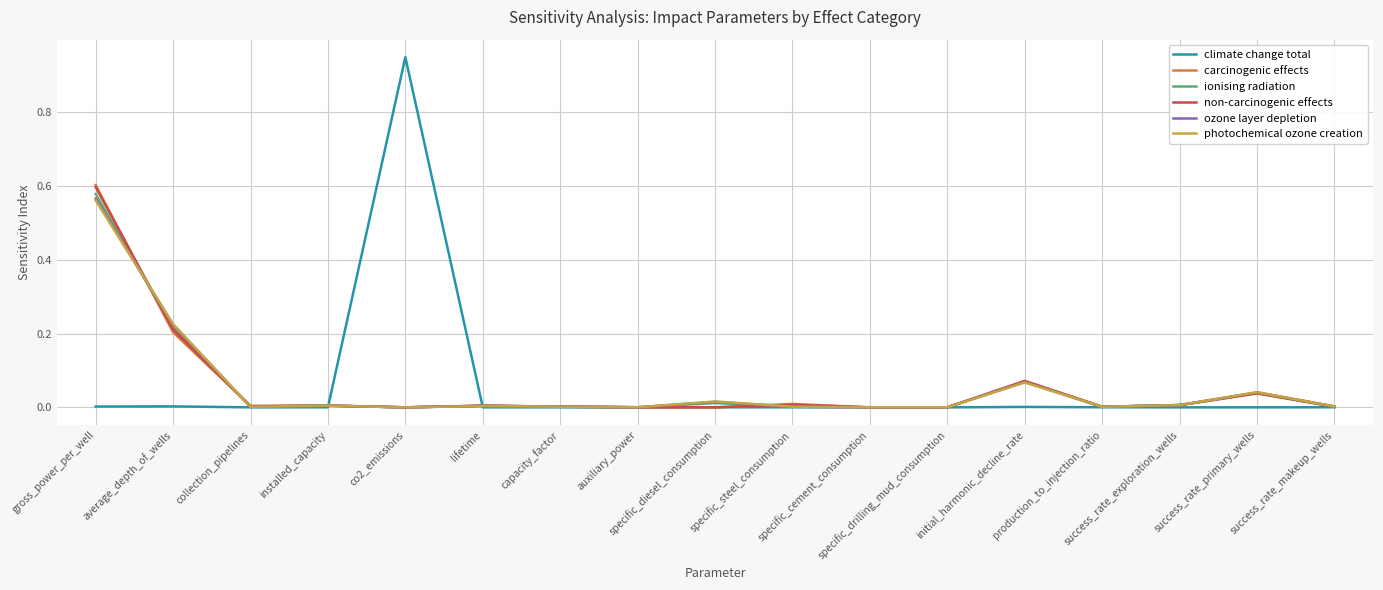

Which series has the widest spread of values?

climate change total